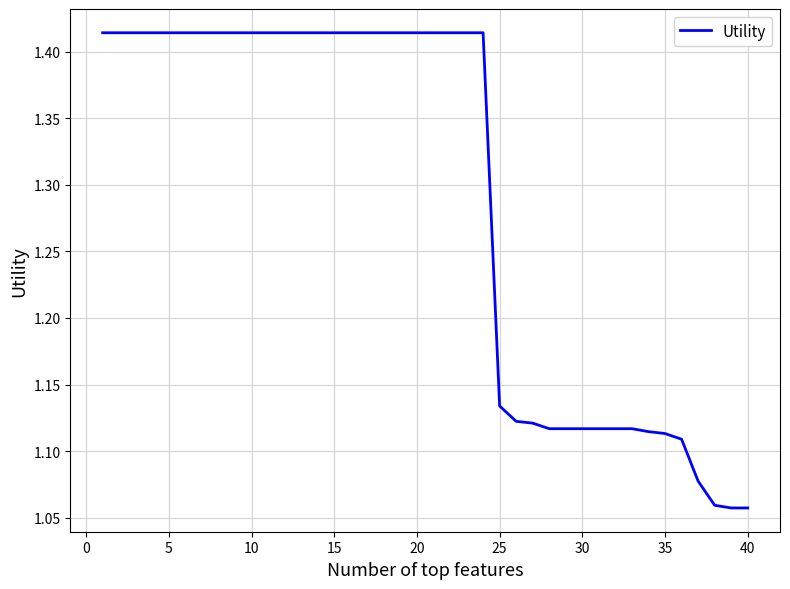

How many values are between 1 and 2?

40